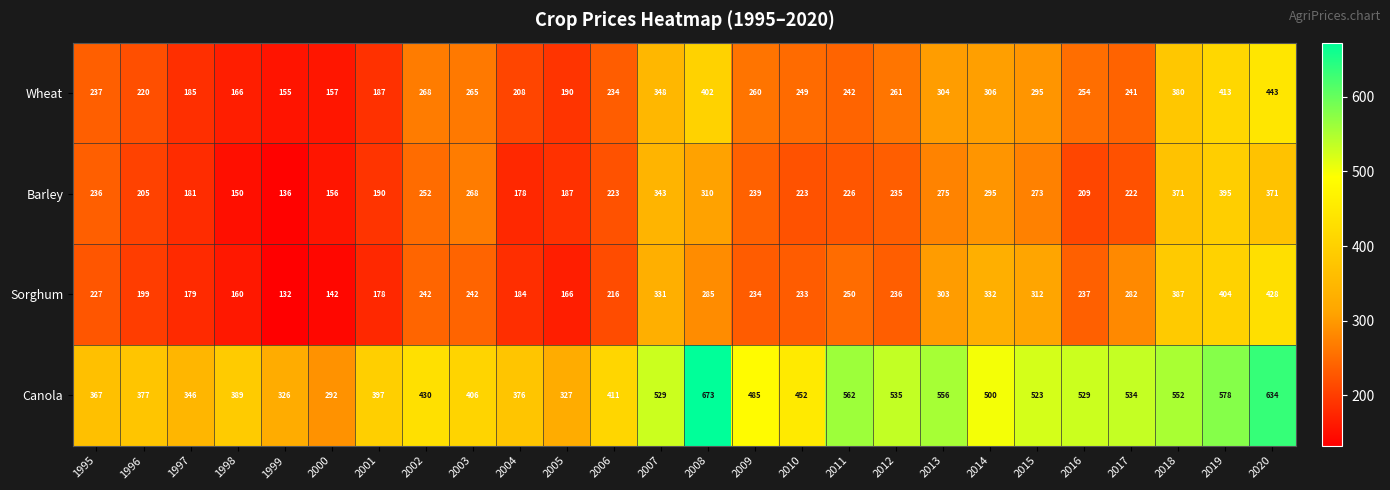

What is the total value across all series at 2004?

946